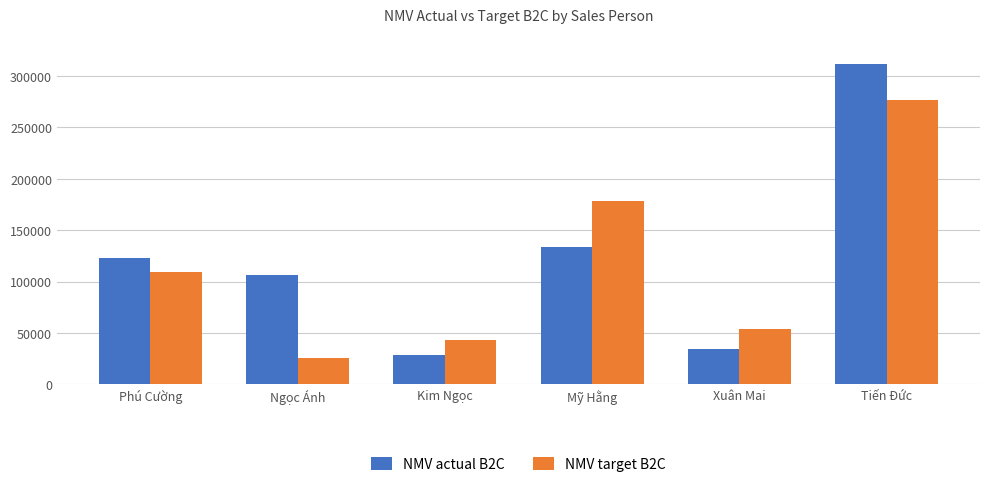

At how many categories does at least one series exceed 212416?

1